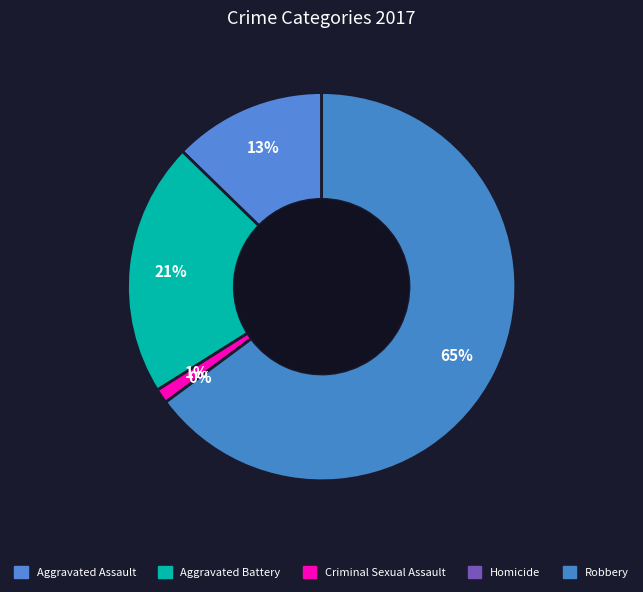

To the nearest percent, what percentage of the pie is Criminal Sexual Assault?

1%